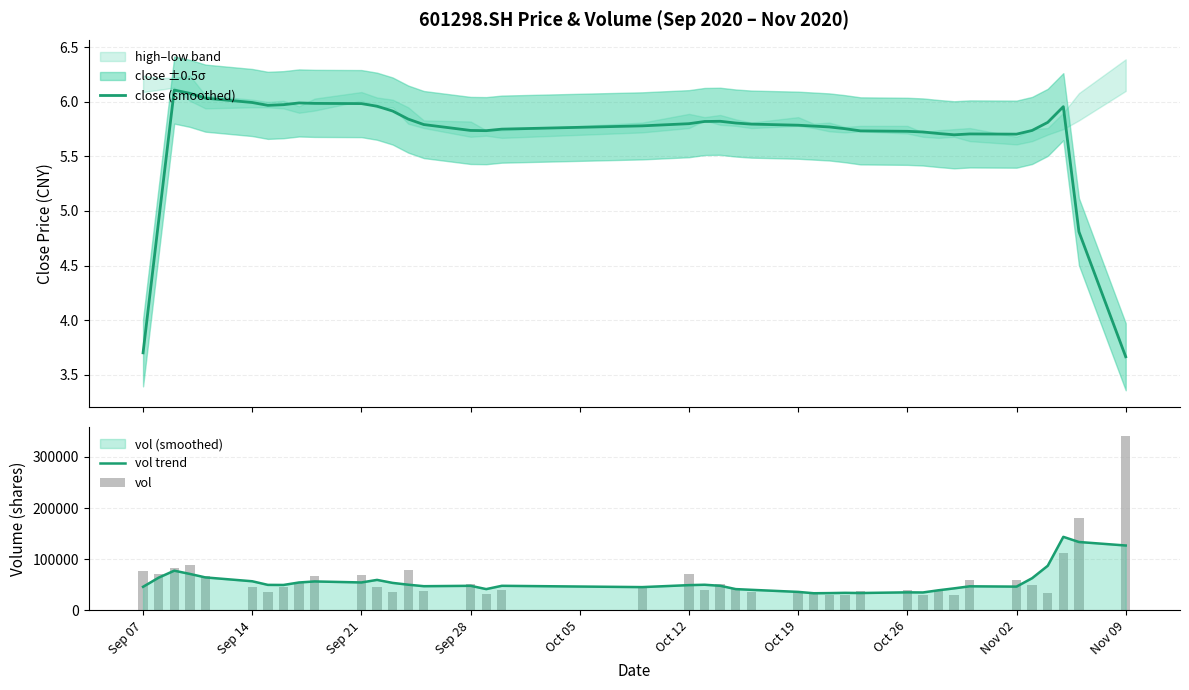

How many groups of bars are there?

40